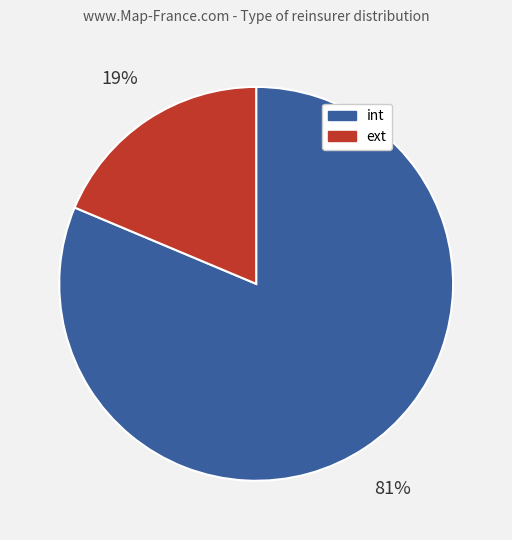

Combined, do int and ext account for over 50%?

Yes